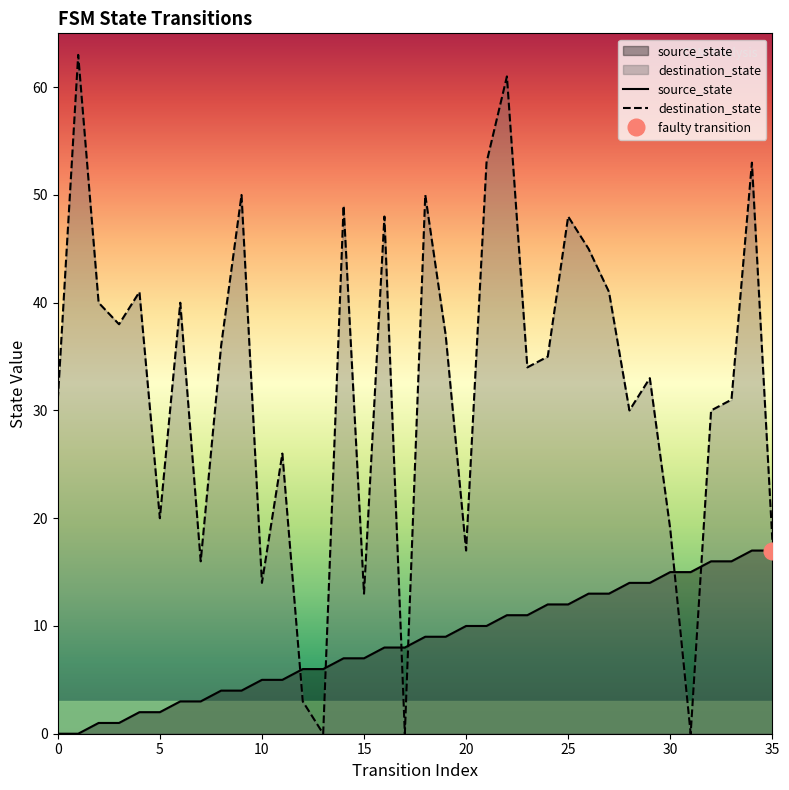

Between 21 and 18, which is larger?

21